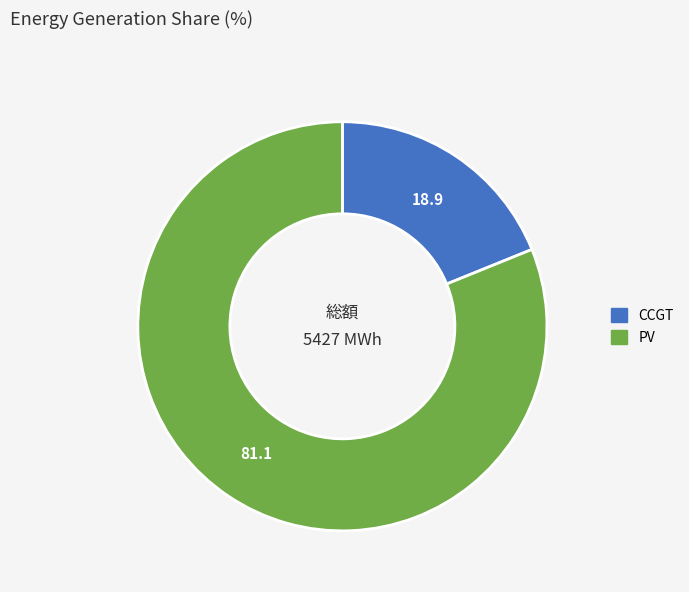

Is there a majority slice in this chart?

Yes